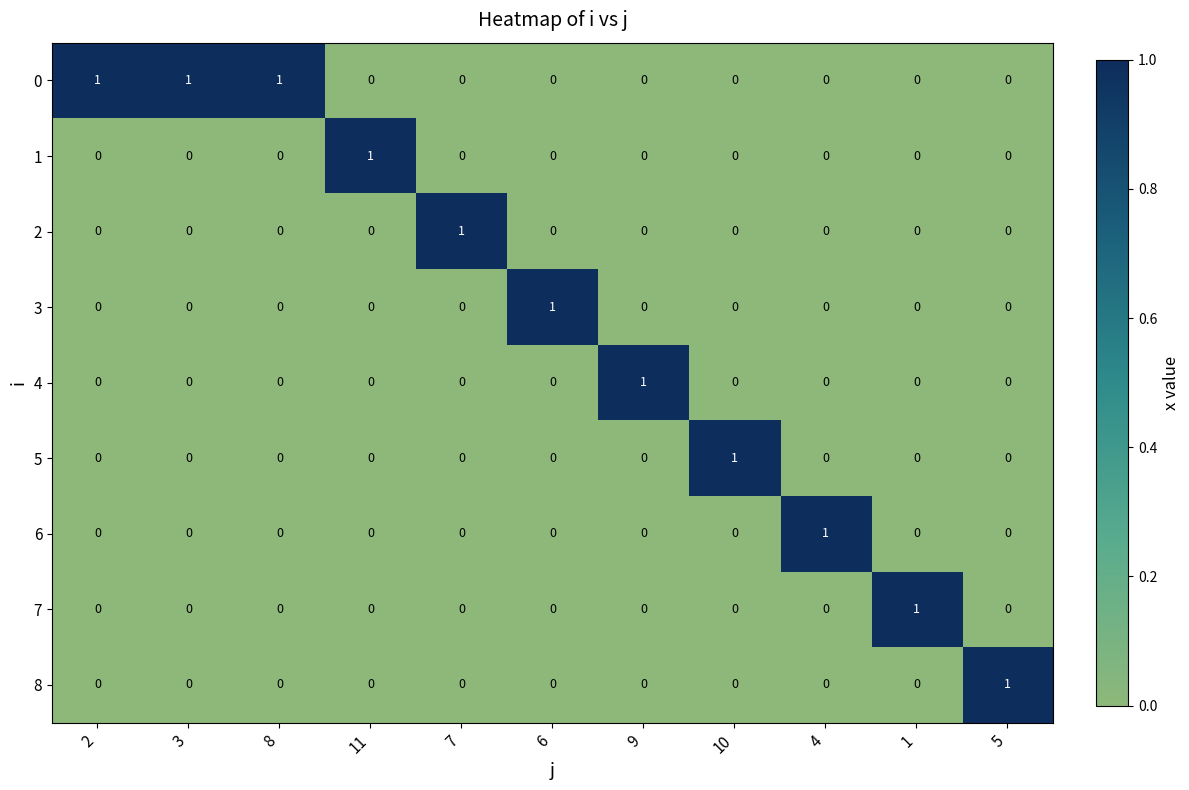

The value of 7 at 11 is 1. True or false?

False